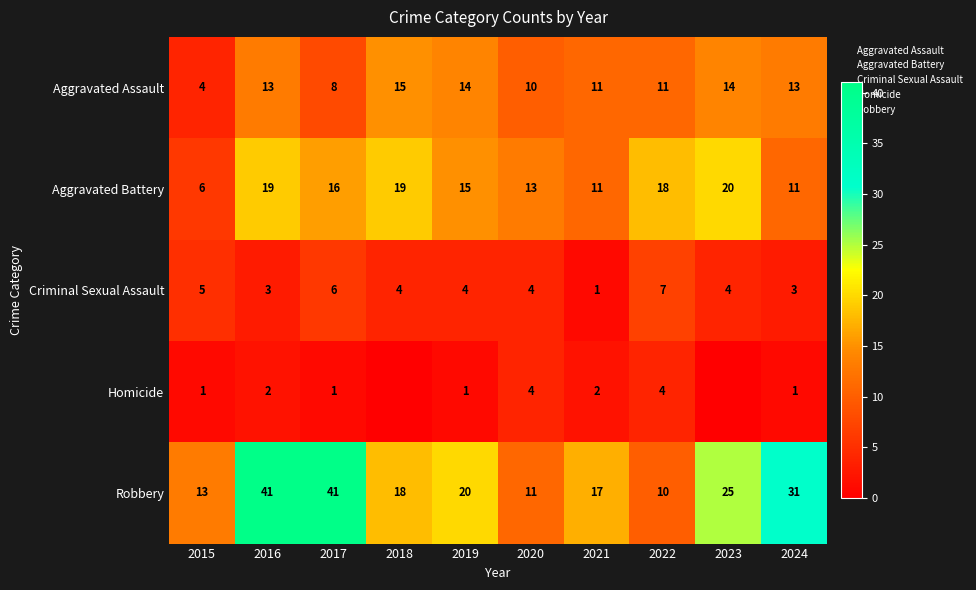

List the labels in order of Aggravated Battery value, largest first.

2023, 2016, 2018, 2022, 2017, 2019, 2020, 2021, 2024, 2015